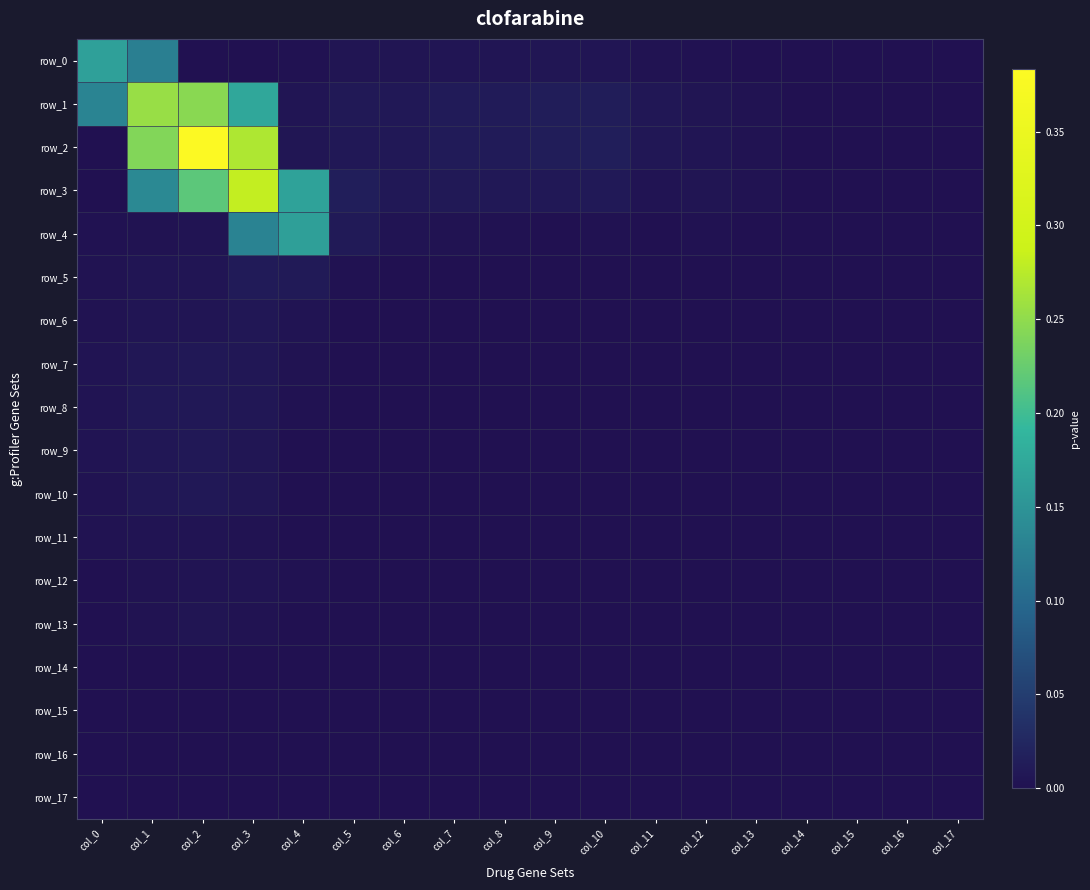

How many series are shown in this chart?

18